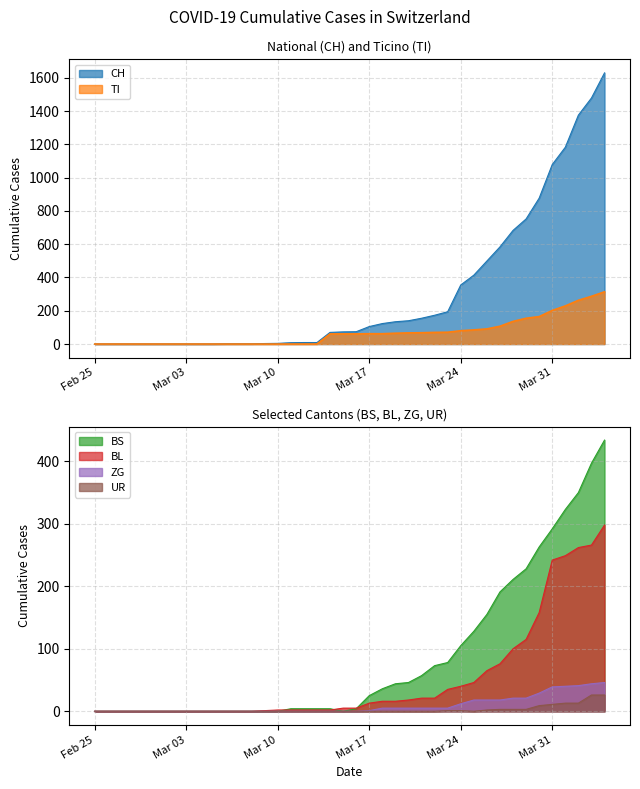

What is the highest value of the BL series?

298